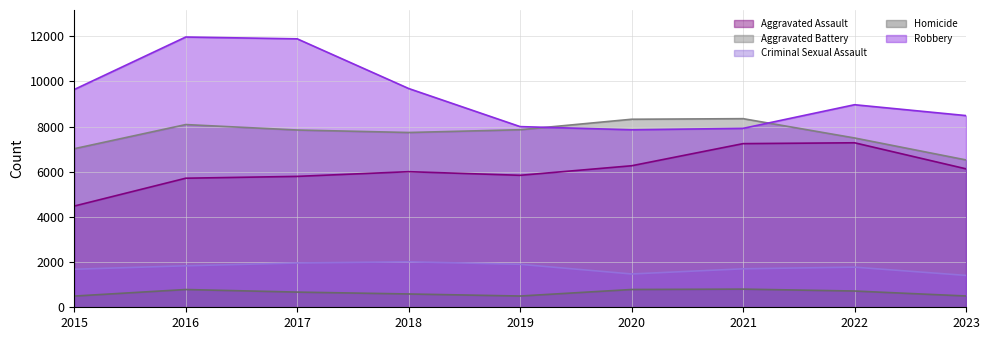

What is the greatest value displayed?

11960